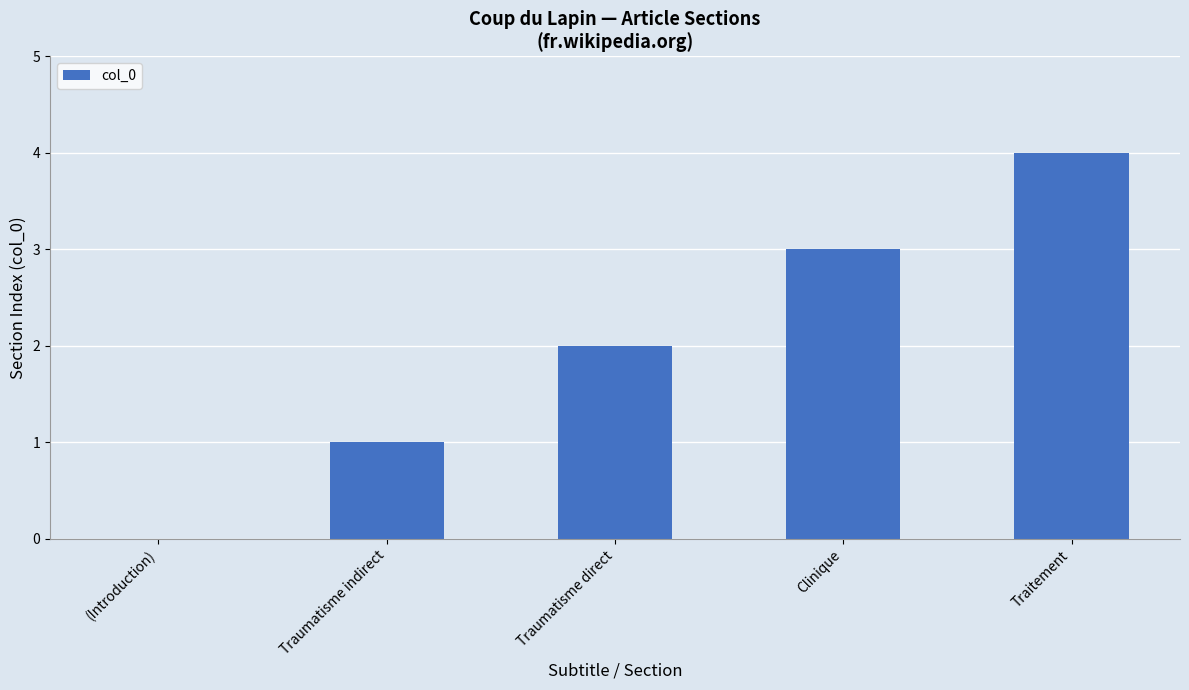

What is the sum of the values at Clinique and Traitement?

7